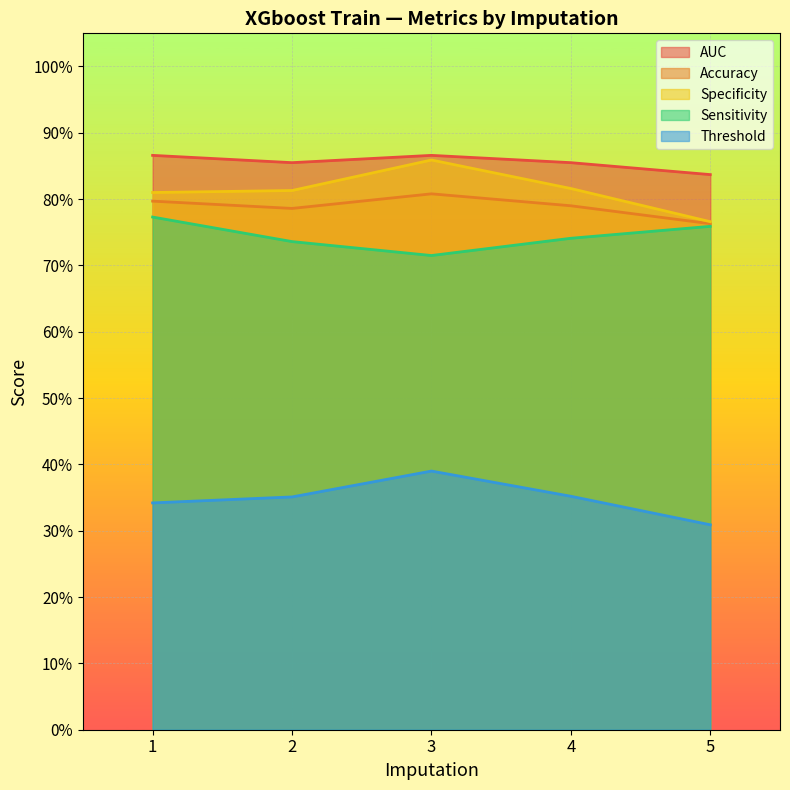

True or false: Accuracy and Specificity intersect in this chart.

False